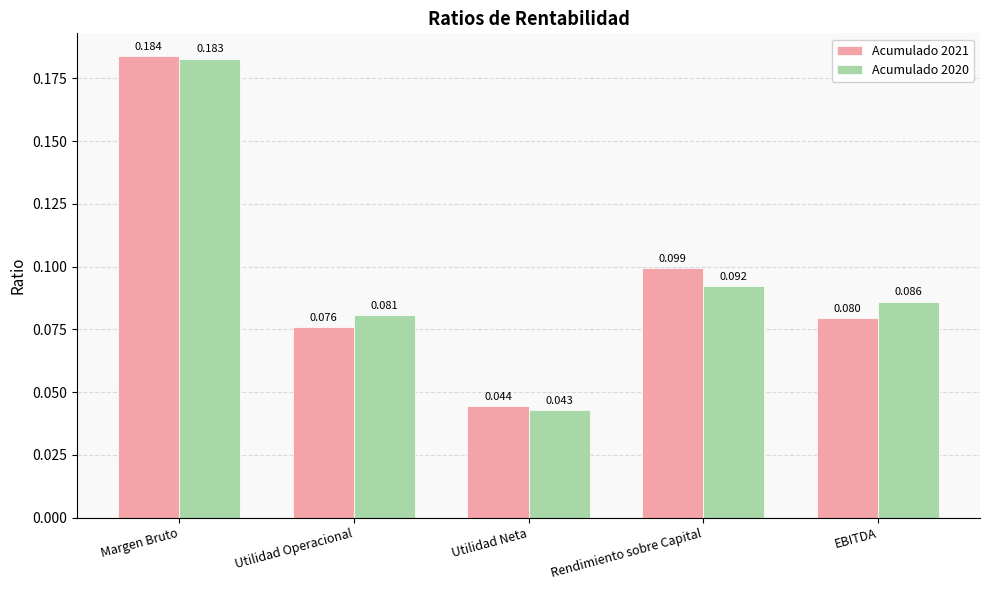

How many categories are shown in the chart?

5